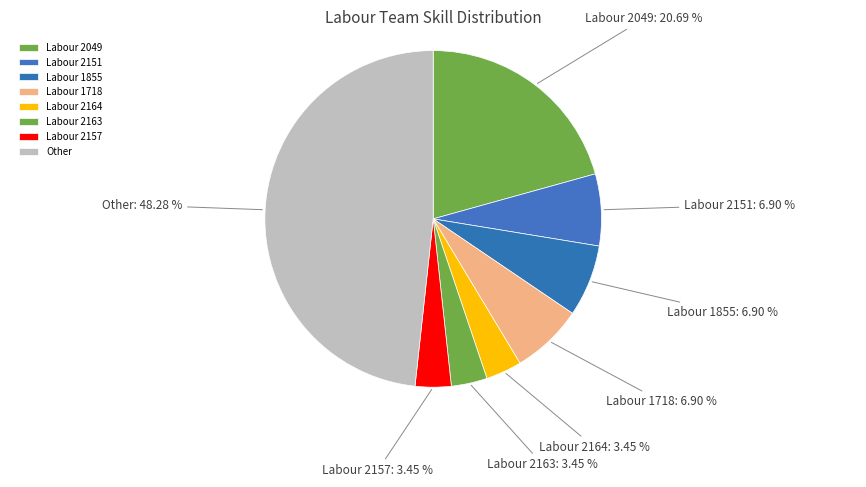

Combined, do Other and Labour 1718 account for over 50%?

Yes